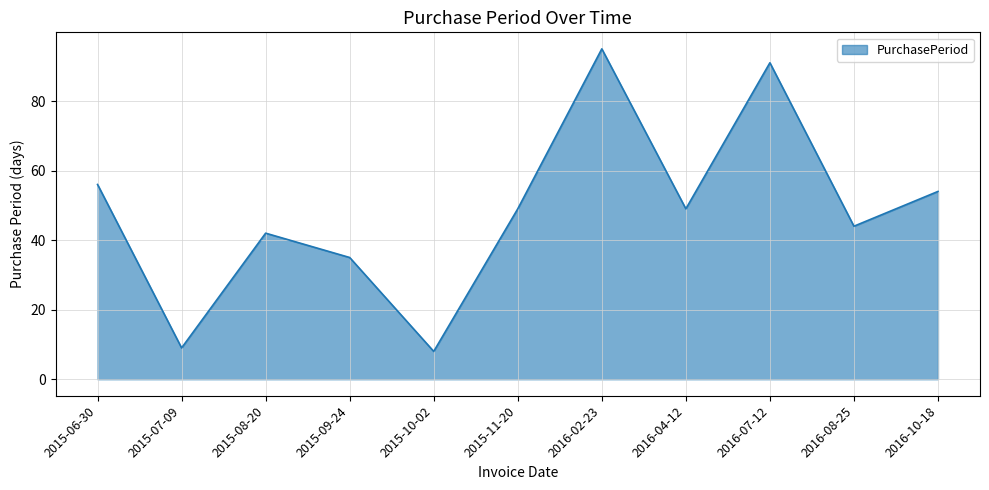

Between 2015-08-20 and 2016-07-12, which is larger?

2016-07-12